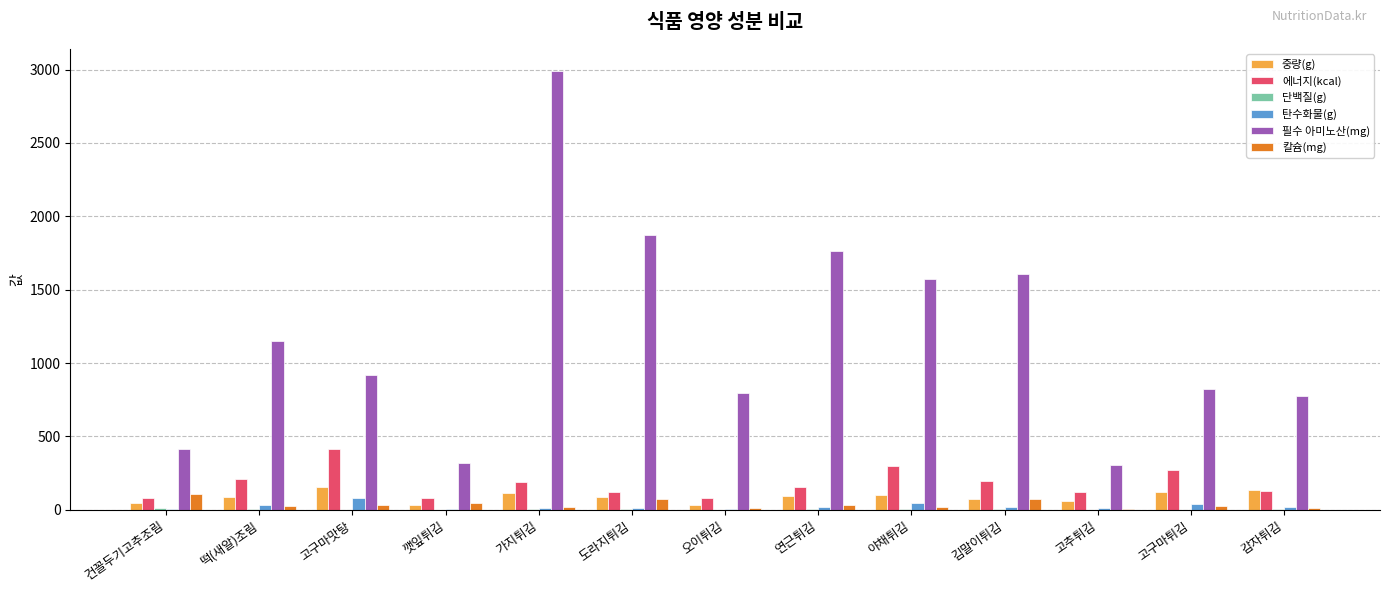

True or false: 중량(g) has a value of 102.0 at 야채튀김.

True